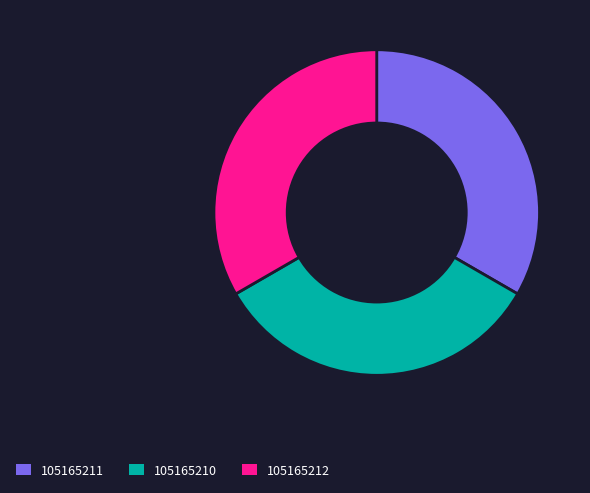

Does 105165211 represent more than half of the total?

No